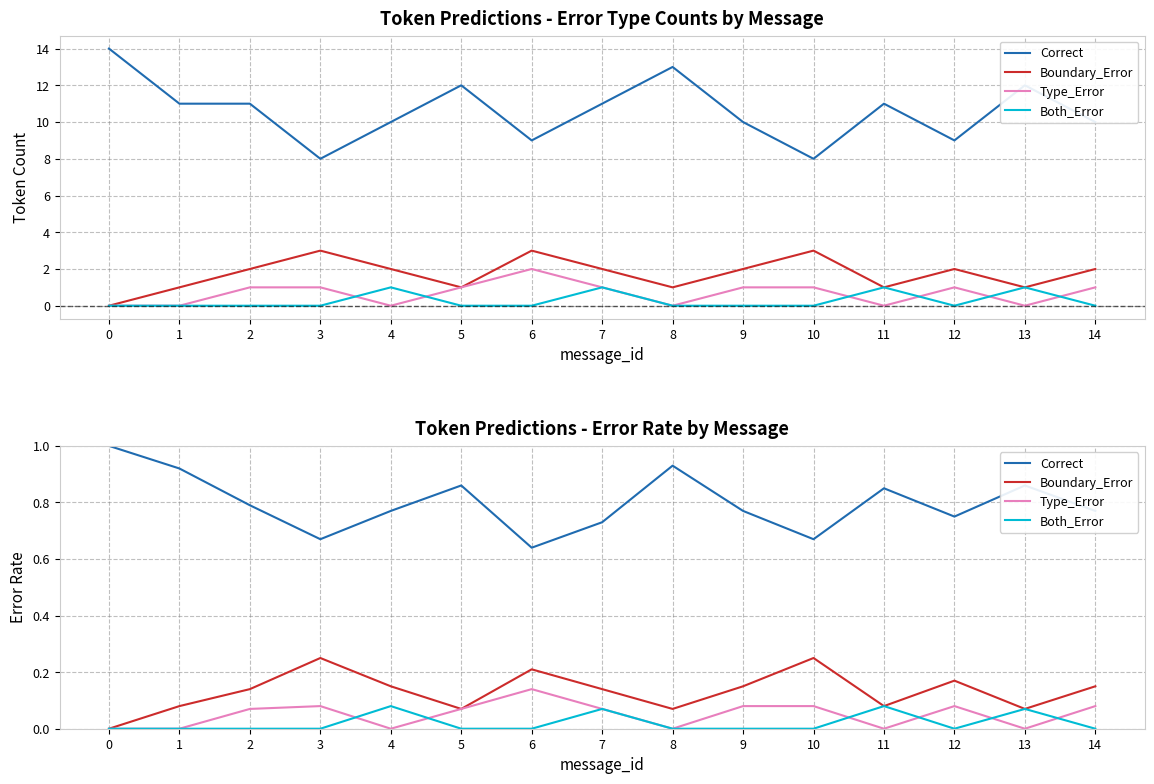

What is the sum of all Type_Error values?

0.8